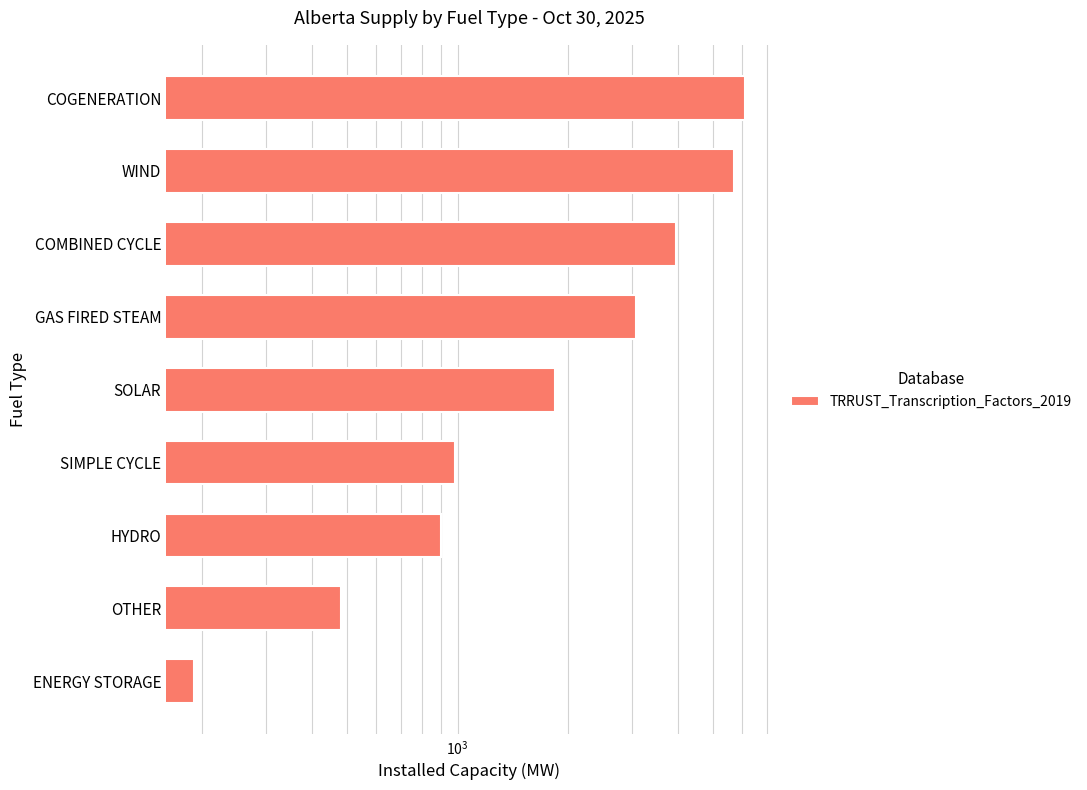

How many values exceed 1850?

4